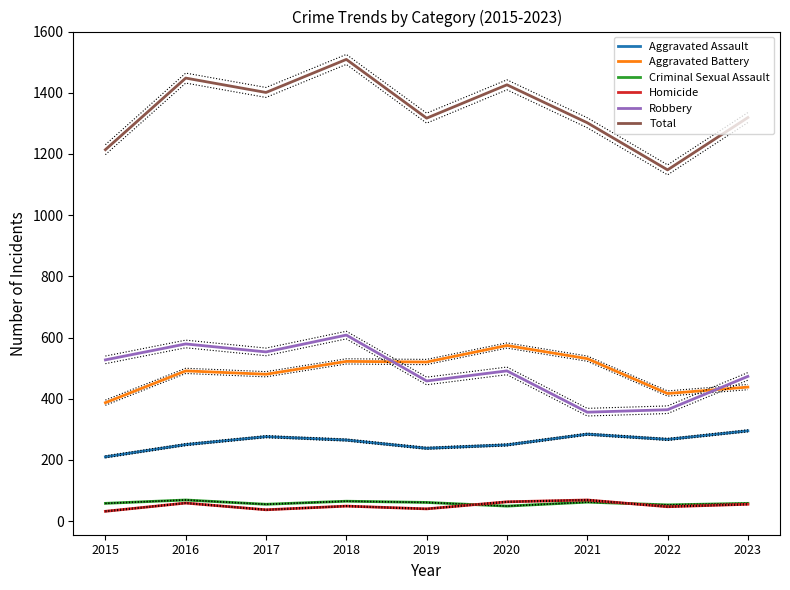

Is this an area chart (filled region under the line)?

No